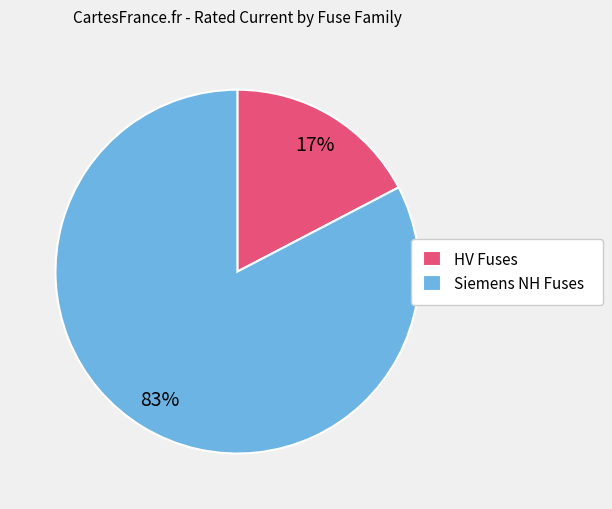

Which slice is the smallest?

HV Fuses